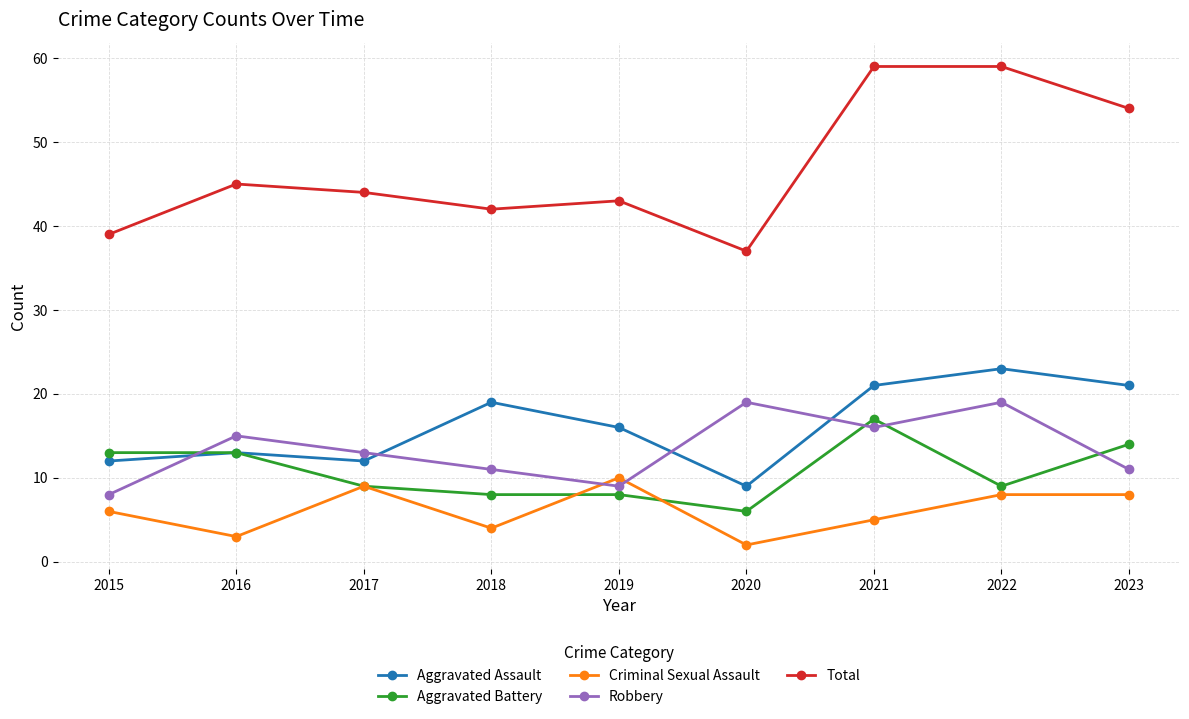

Is it true that Aggravated Assault equals 14 at 2021?

False